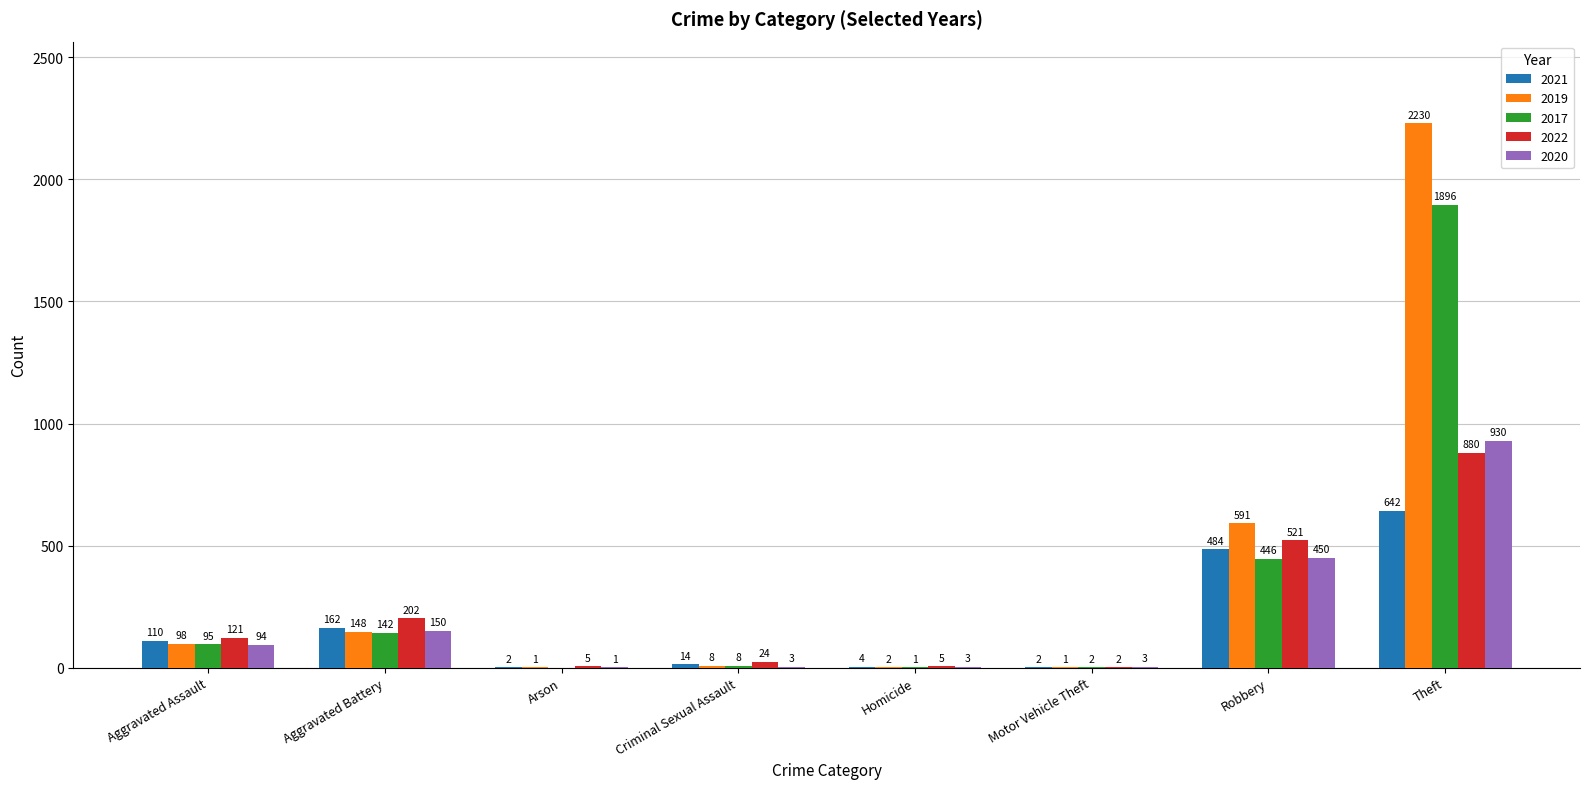

Are the bars horizontal?

No